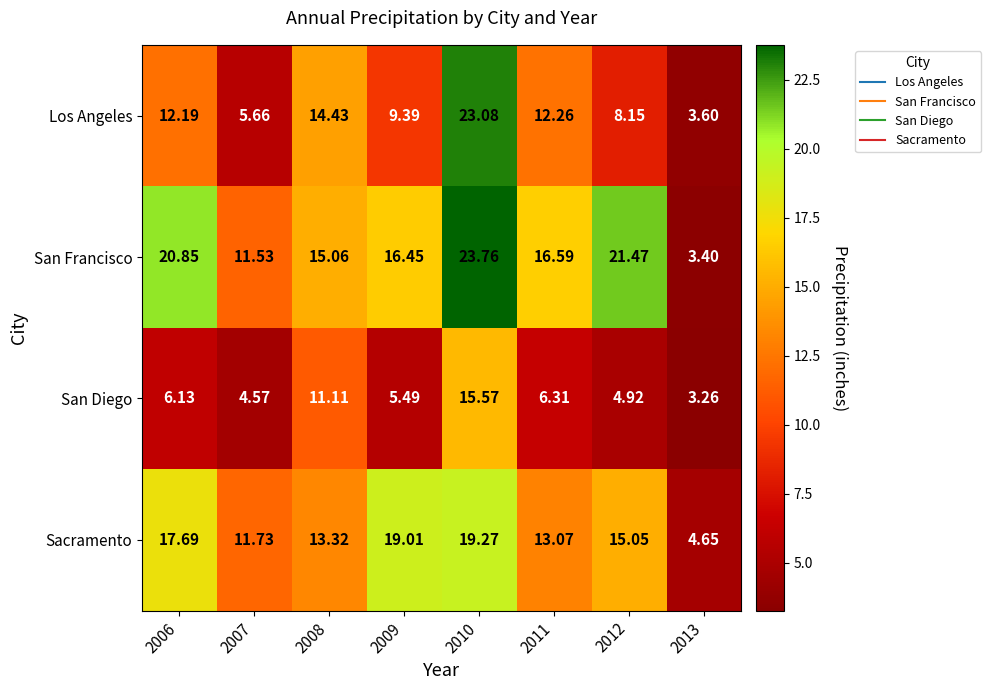

Which series changed the most between 2007 and 2008?

Los Angeles